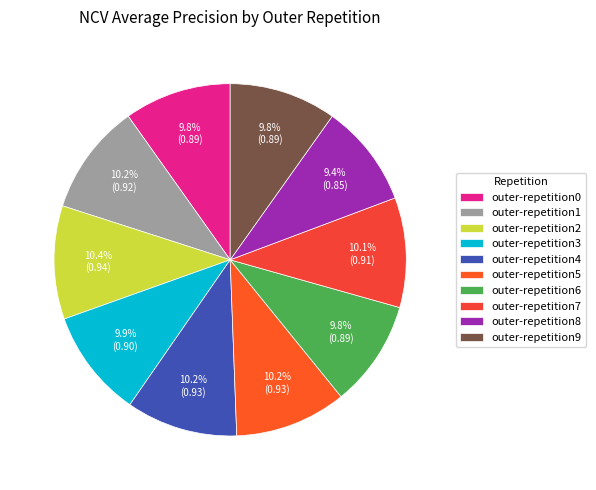

How many segments does this pie chart have?

10